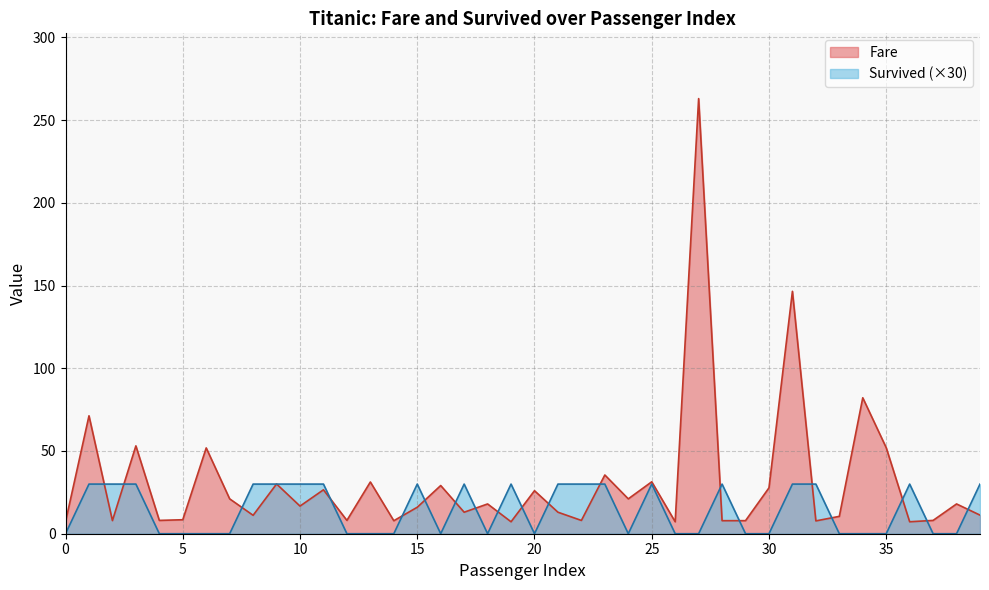

What is the difference between the Fare values at 16 and 14?

21.3